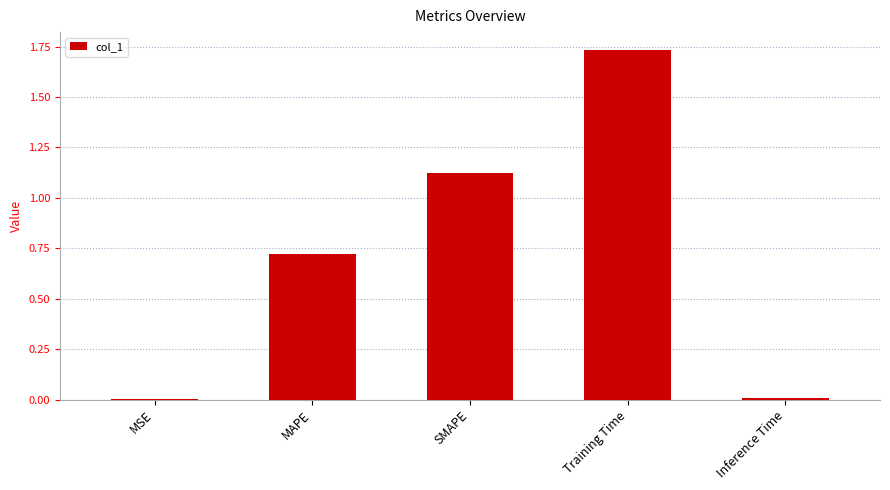

Which has a higher value, Training Time or Inference Time?

Training Time